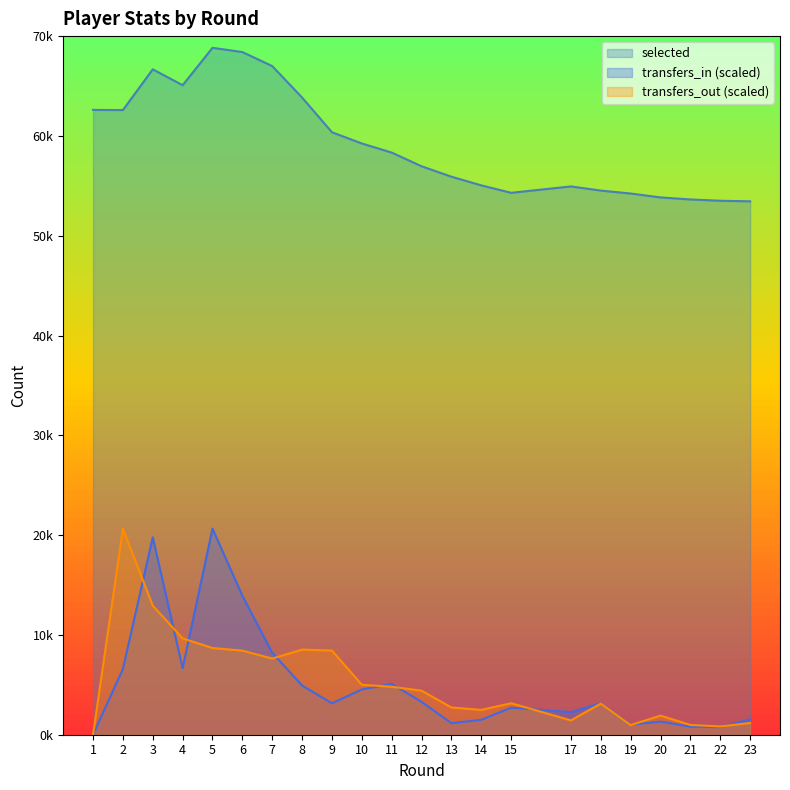

What is the difference between the highest and lowest values at 18?

51402.2